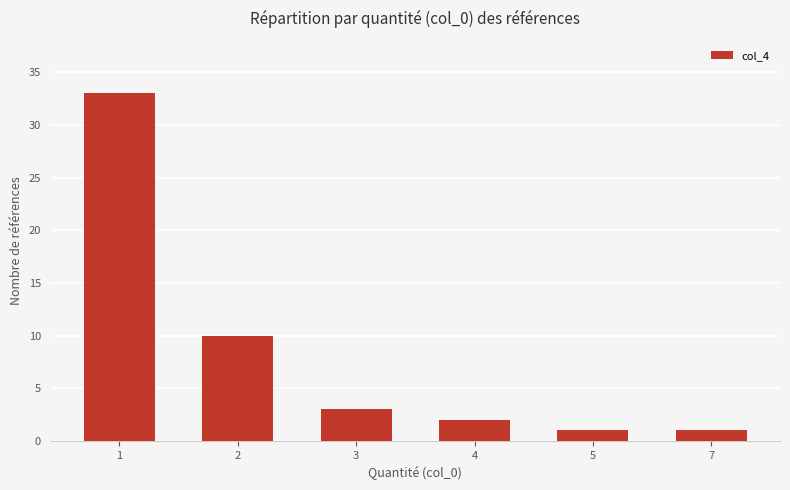

The chart shows a value of 2 at 4. True or false?

True